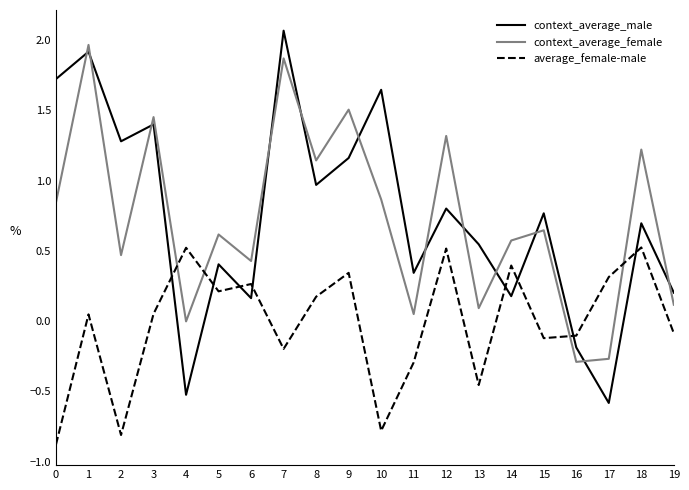

The context_average_female series shows 1.1 at 1. True or false?

False